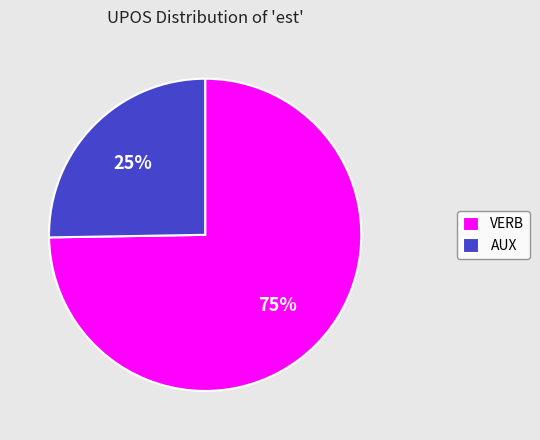

The VERB slice represents 88% of the pie. True or false?

False